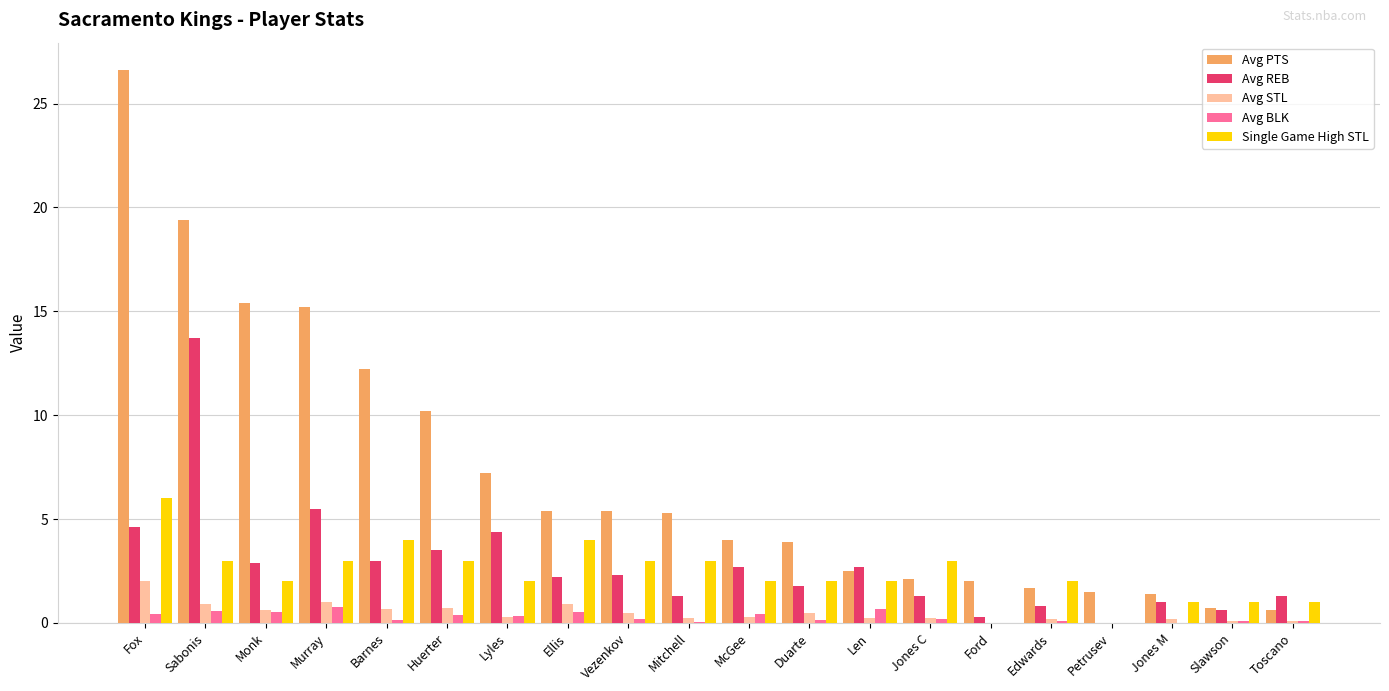

At which label is Avg PTS closest to 13?

Barnes